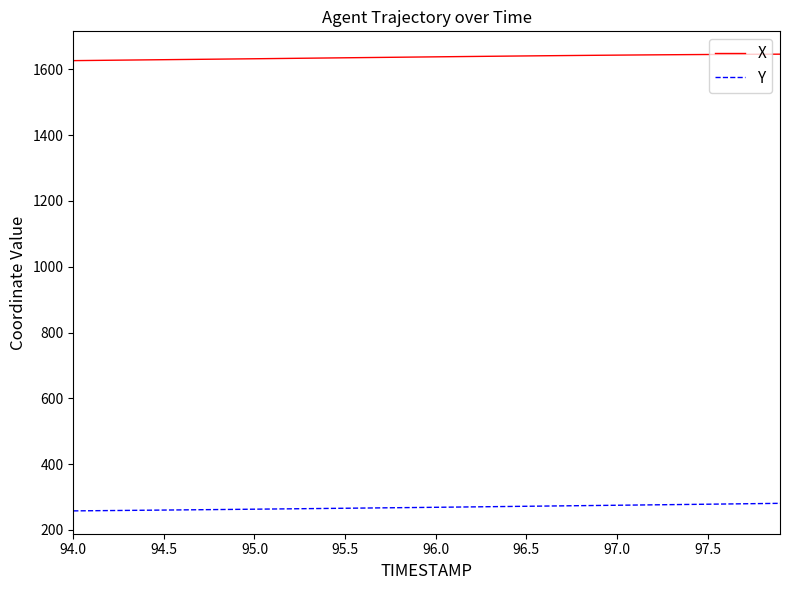

What are all the series names shown in the legend?

X, Y